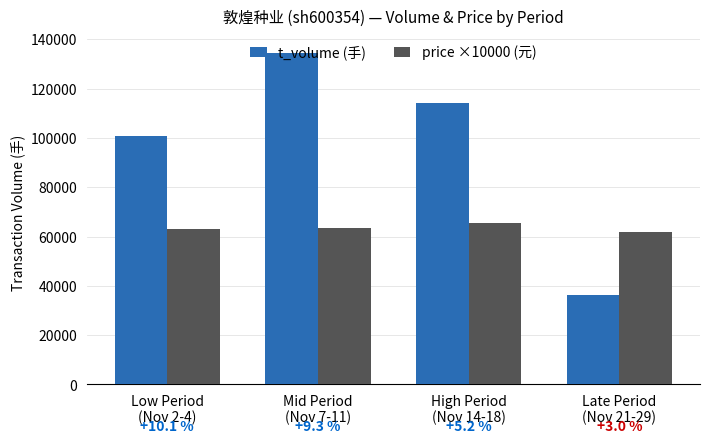

What position from the right is Mid Period
(Nov 7-11)?

3